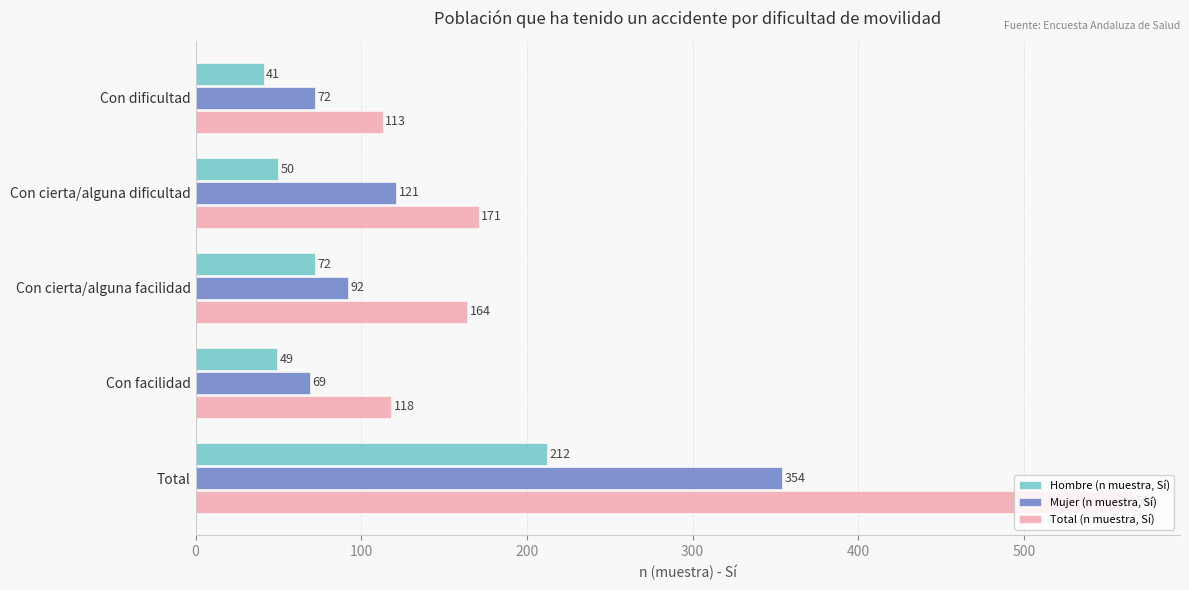

What are all the series names shown in the legend?

Hombre (n muestra, Sí), Mujer (n muestra, Sí), Total (n muestra, Sí)